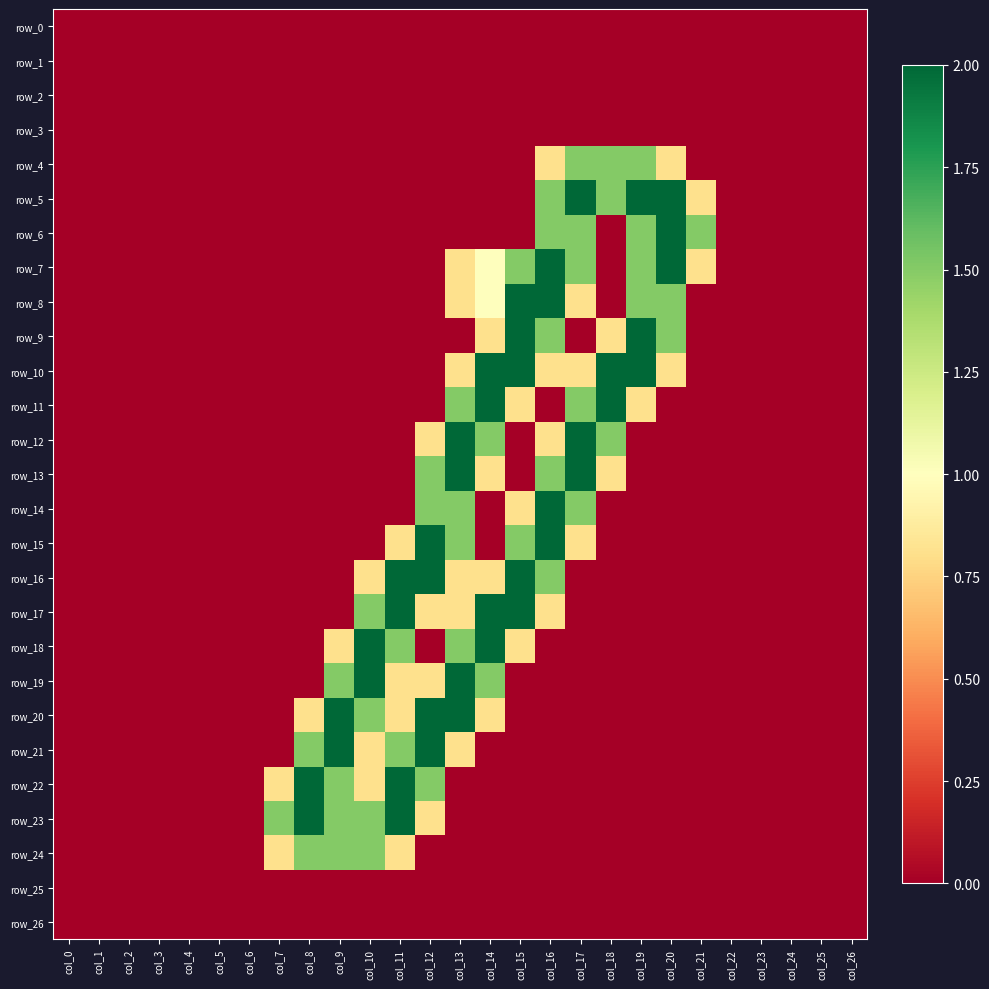

What is the average value of the row_19 series?

0.3